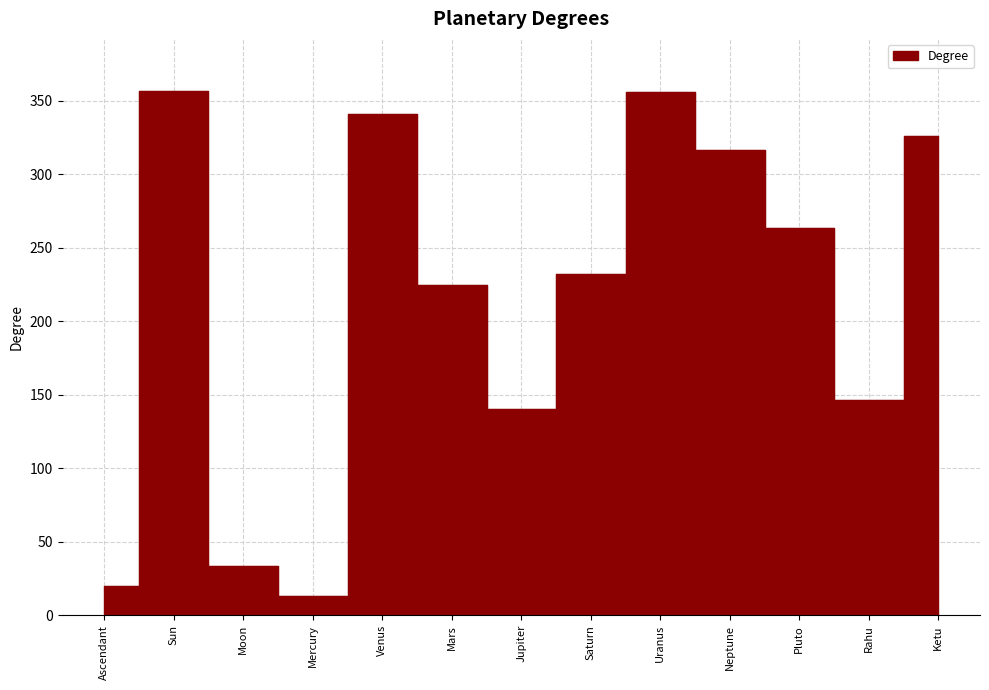

What is the difference between the values at Neptune and Mercury?

303.6